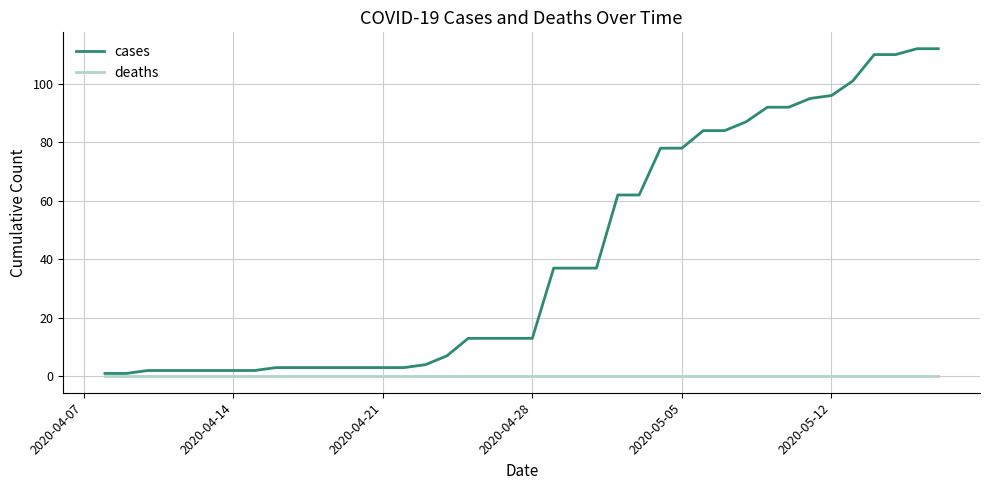

Which series has the largest total across all categories?

cases